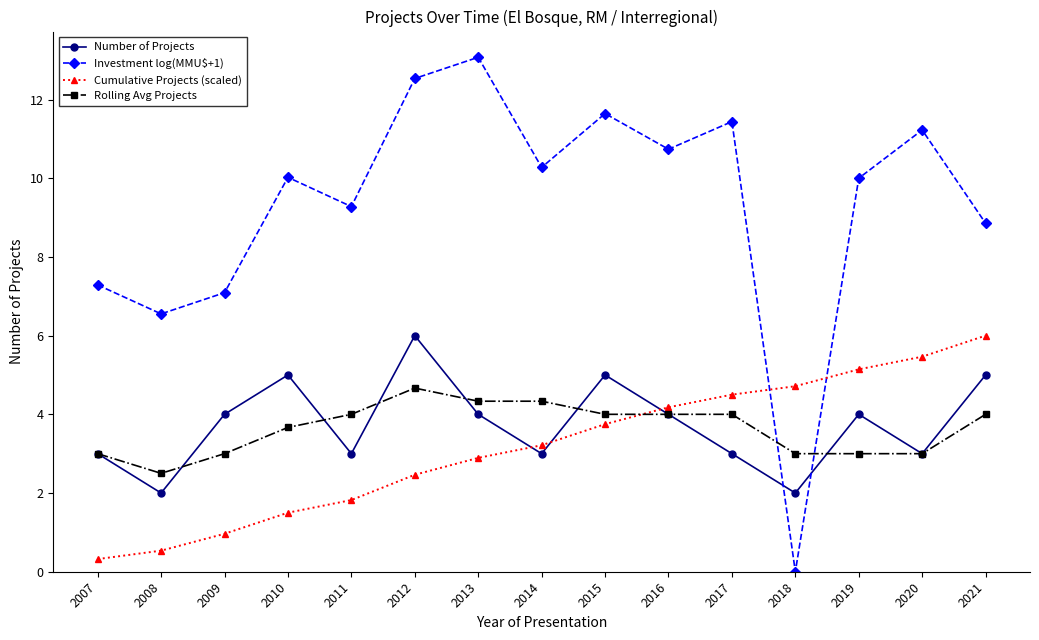

What is the difference between the Cumulative Projects (scaled) values at 2020 and 2011?

3.6